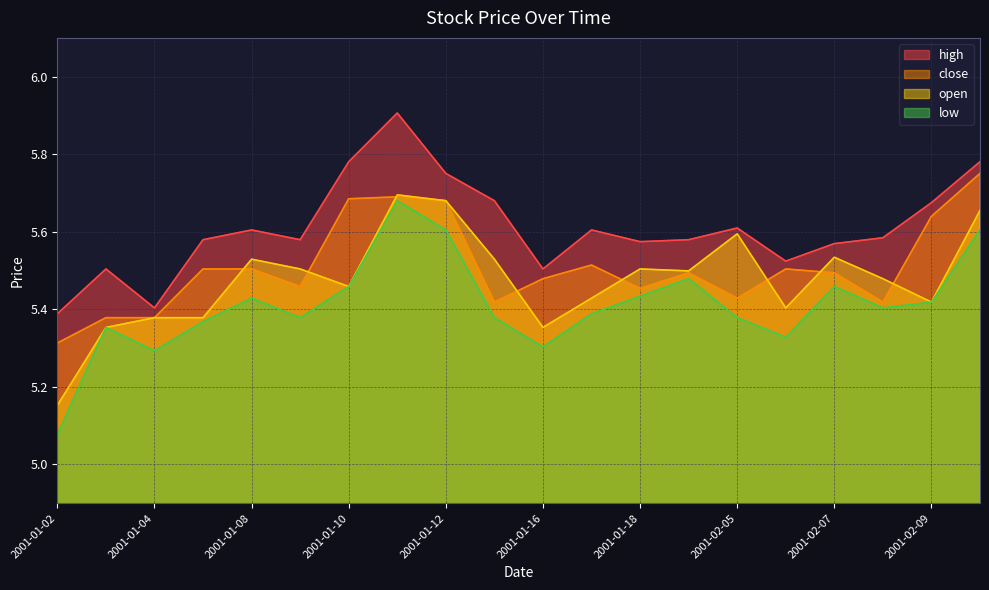

What position from the right is 2001-01-17?

9